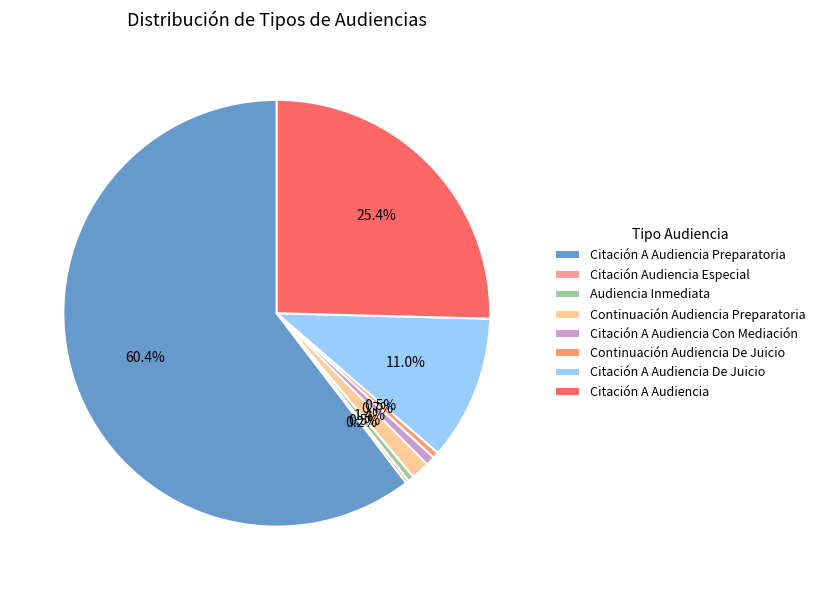

Does Citación A Audiencia Con Mediación account for over 50% of the chart?

No